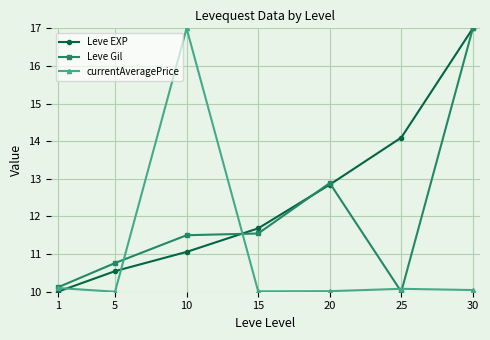

Which series has the largest total across all categories?

Leve EXP